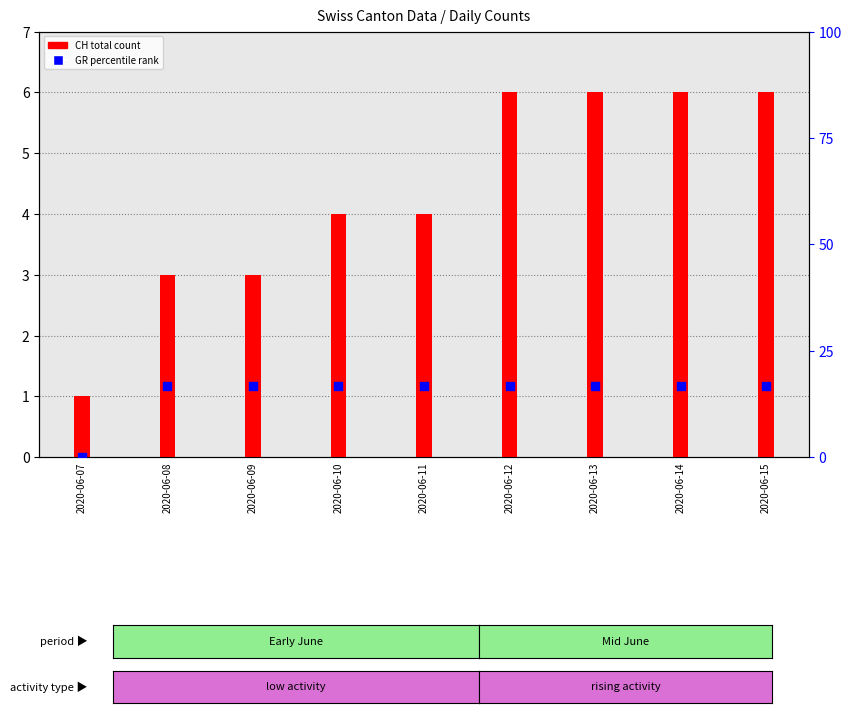

At how many categories does at least one series exceed 5?

8